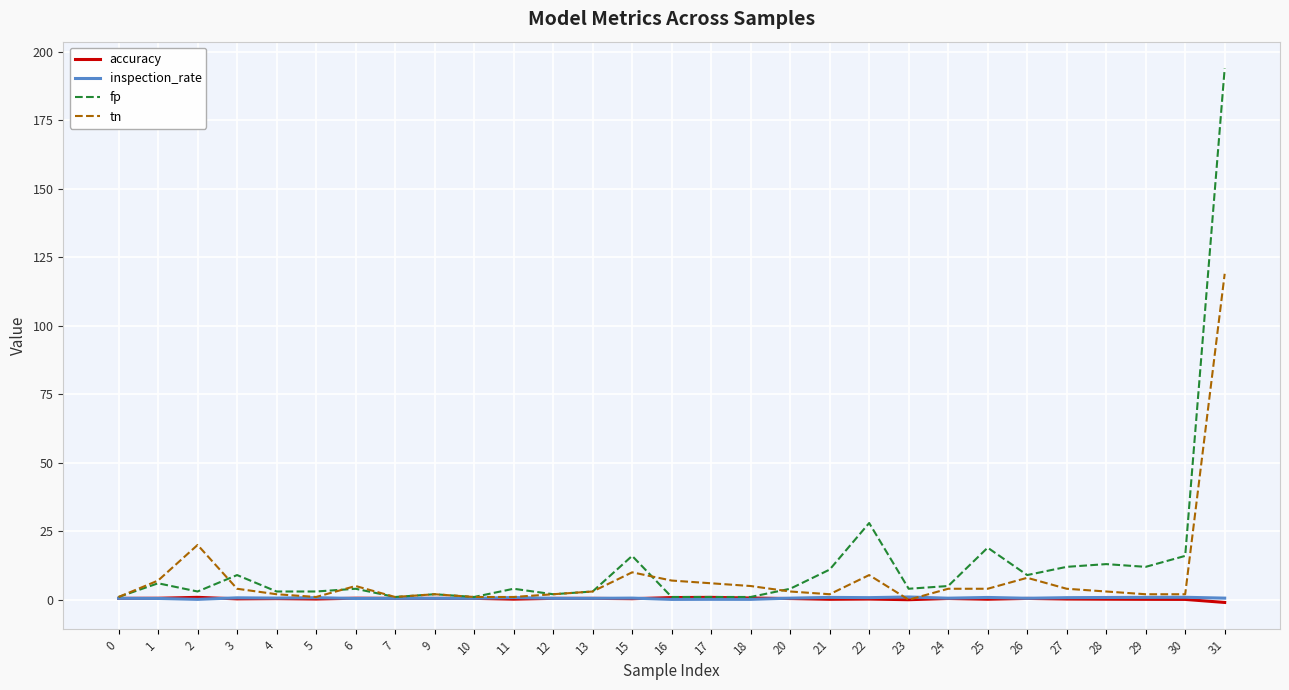

What is the maximum value shown in the chart?

194.0